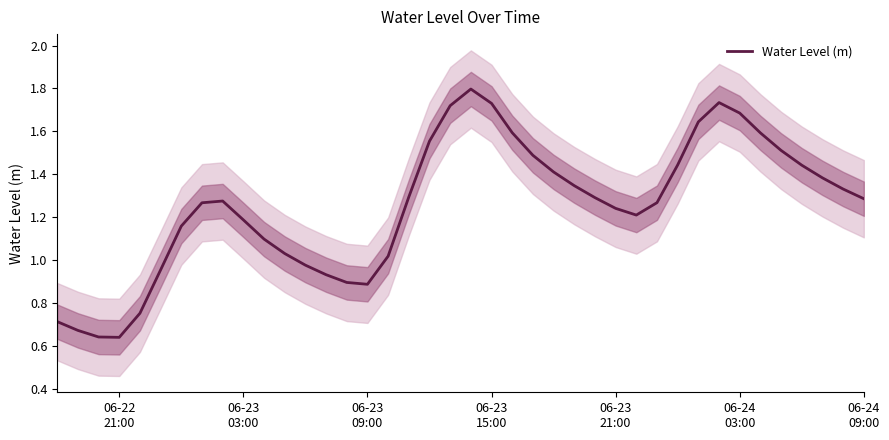

What is the maximum value for Water Level (m)?

1.8